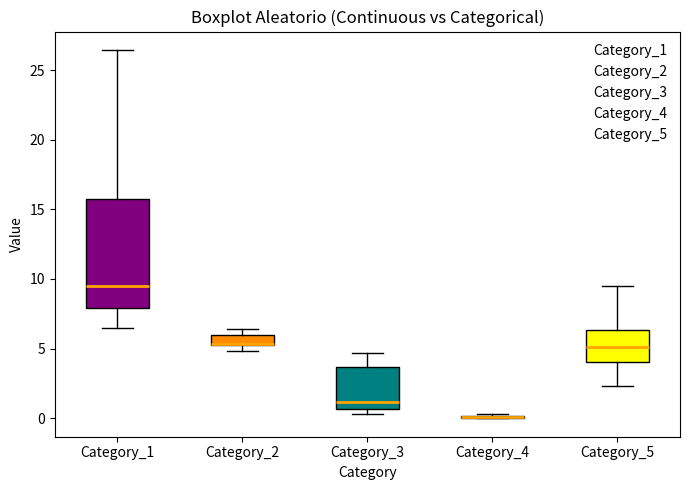

Which box is the tallest, from its lower edge to its upper edge?

Category_1